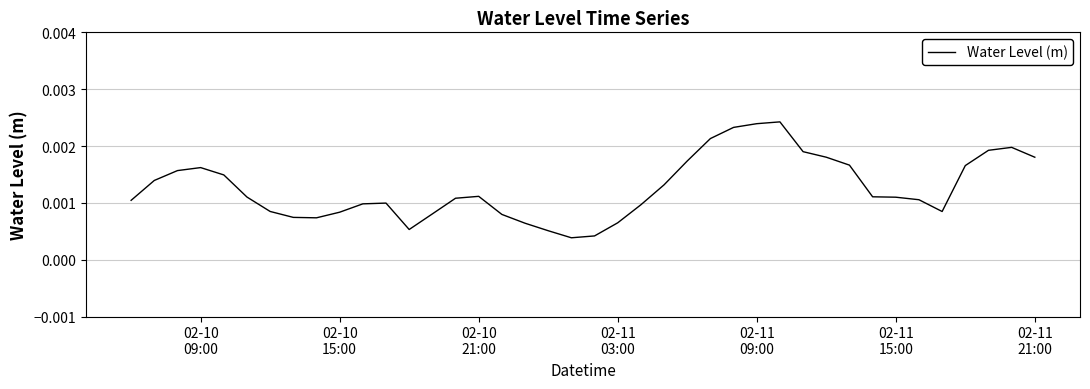

How many values are between 0 and 1?

40